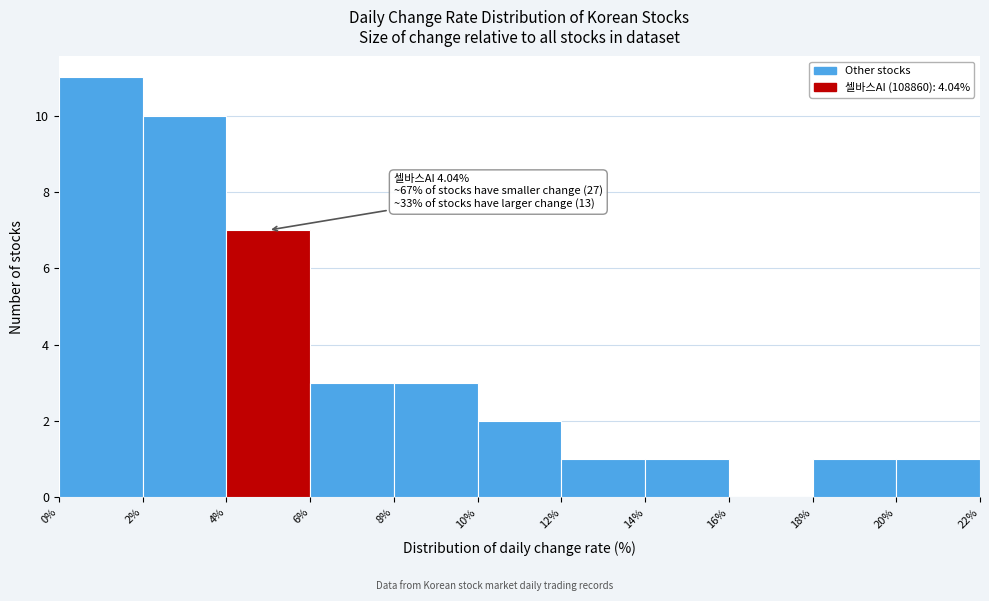

Over which range of the x-axis is the bar tallest?

0% to 2%